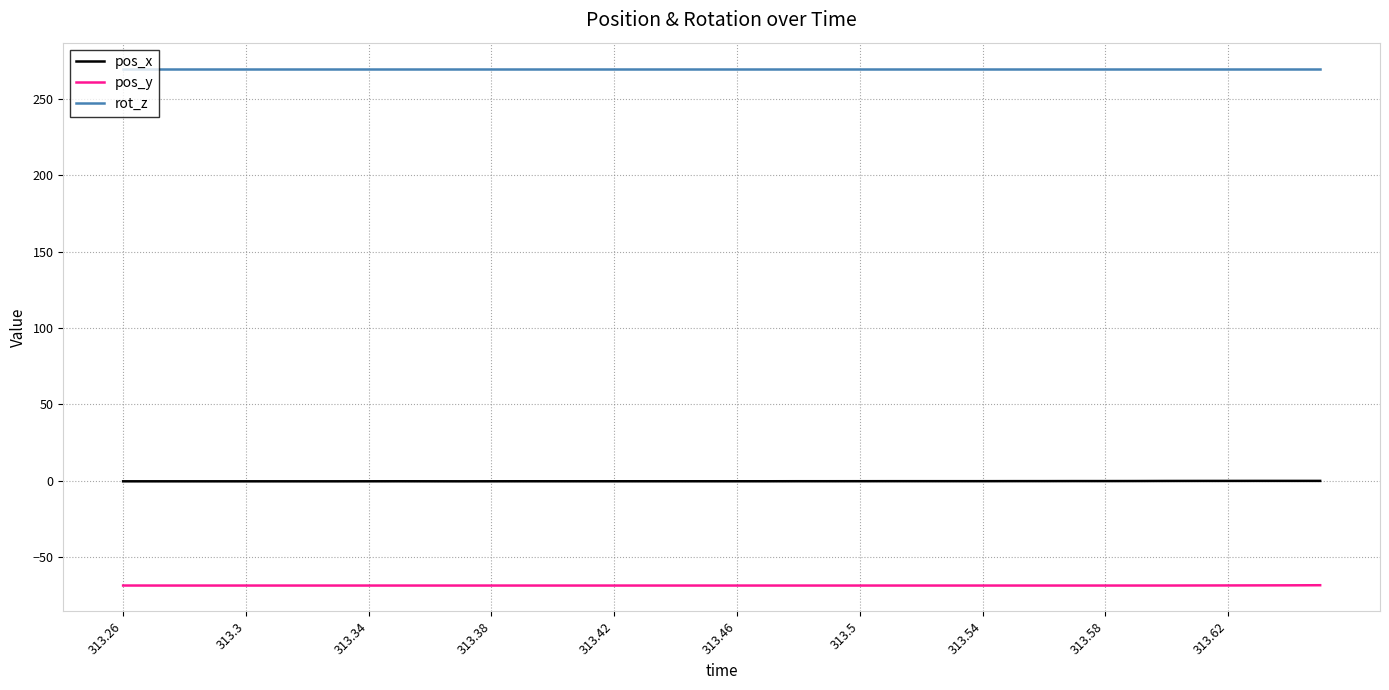

True or false: rot_z and pos_x cross at least once.

False